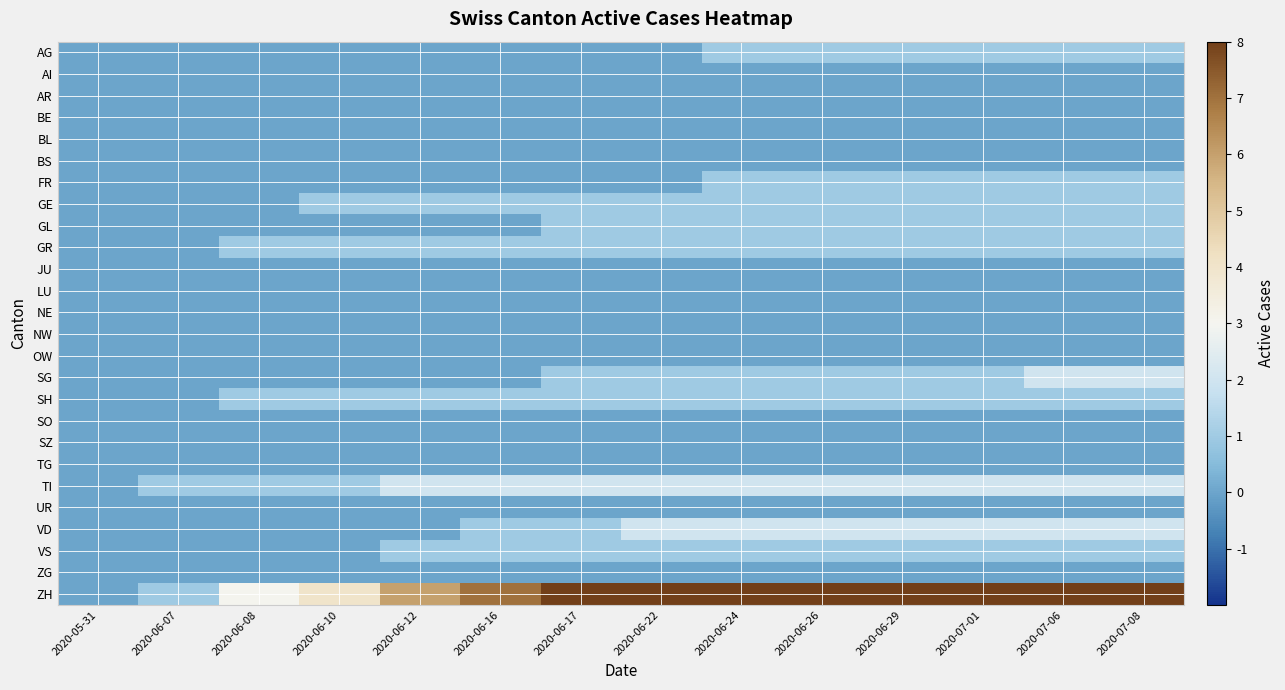

How many series are shown in this chart?

26